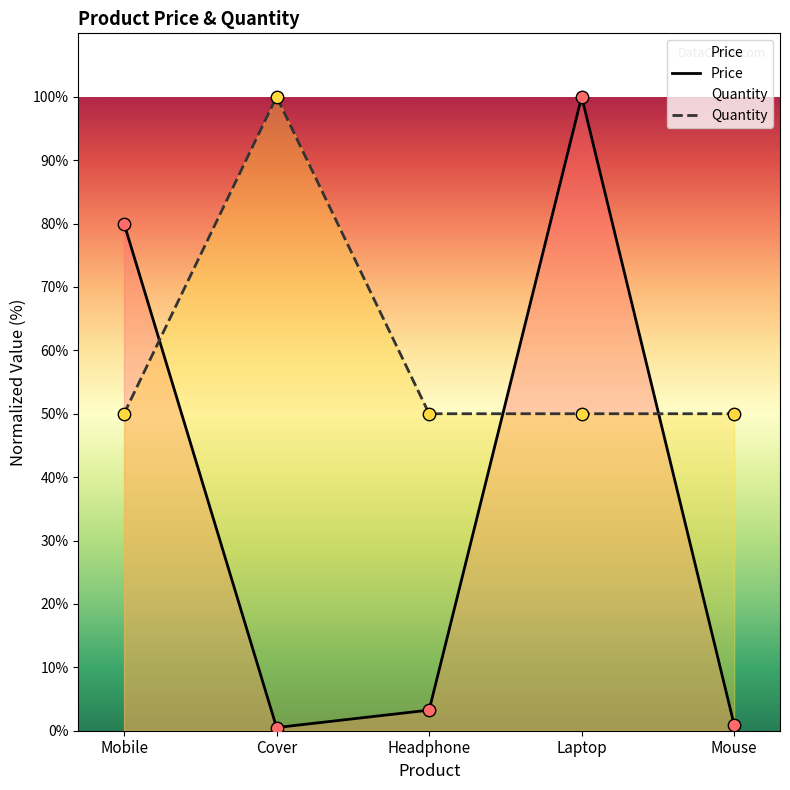

At which category is the sum across all series the highest?

Laptop